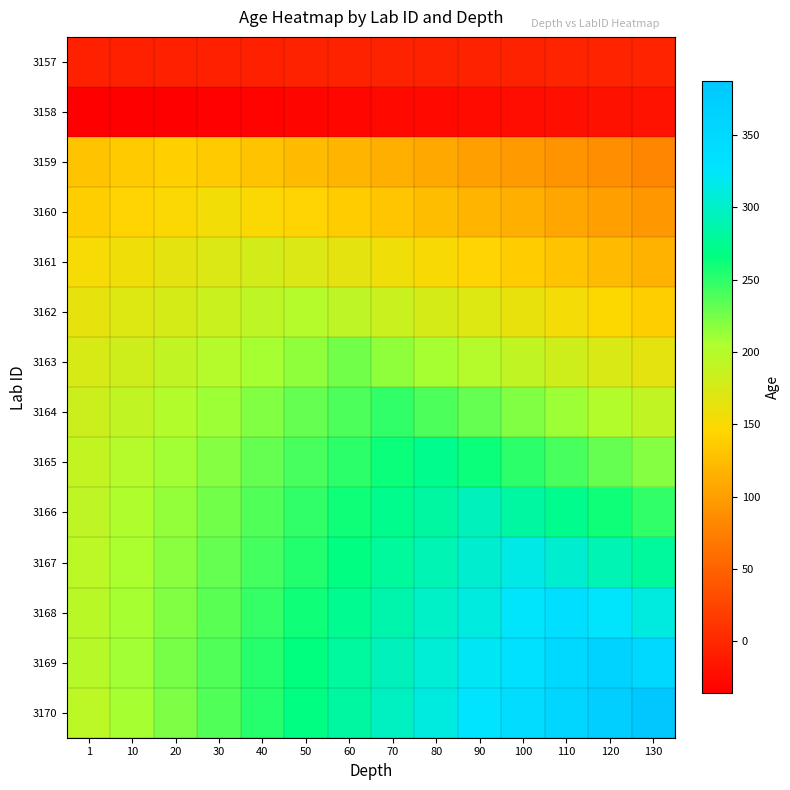

Reading left to right, what are all the values shown in this chart?

3157: 1=-7.7	10=-7.4	20=-7.1	30=-6.8	40=-6.5	50=-6.2	60=-5.9	70=-5.7	80=-5.4	90=-5.1	100=-4.8	110=-4.5	120=-4.2	130=-3.9
3158: 1=-34.8	10=-36.0	20=-34.6	30=-33.2	40=-31.9	50=-30.5	60=-29.1	70=-27.7	80=-26.3	90=-24.9	100=-23.5	110=-22.2	120=-20.8	130=-19.4
3159: 1=130.2	10=135.0	20=140.4	30=135.0	40=129.6	50=124.2	60=118.8	70=113.4	80=108.0	90=102.6	100=97.2	110=91.8	120=86.4	130=81.0
3160: 1=137.7	10=143.1	20=149.0	30=155.0	40=149.0	50=143.1	60=137.1	70=131.1	80=125.2	90=119.2	100=113.3	110=107.3	120=101.3	130=95.4
3161: 1=151.2	10=157.3	20=164.2	30=171.0	40=177.9	50=171.0	60=164.2	70=157.3	80=150.5	90=143.7	100=136.8	110=130.0	120=123.1	130=116.3
3162: 1=162.6	10=169.5	20=177.2	30=184.9	40=192.6	50=200.3	60=192.6	70=184.9	80=177.2	90=169.5	100=161.8	110=154.1	120=146.4	130=138.7
3163: 1=174.3	10=182.1	20=190.8	30=199.4	40=208.1	50=216.8	60=225.4	70=216.8	80=208.1	90=199.4	100=190.8	110=182.1	120=173.4	130=164.7
3164: 1=183.3	10=192.0	20=201.6	30=211.2	40=220.8	50=230.4	60=240.0	70=249.6	80=240.0	90=230.4	100=220.8	110=211.2	120=201.6	130=192.0
3165: 1=189.7	10=199.1	20=209.6	30=220.1	40=230.6	50=241.1	60=251.5	70=262.0	80=272.5	90=262.0	100=251.5	110=241.1	120=230.6	130=220.1
3166: 1=193.5	10=203.7	20=215.0	30=226.4	40=237.7	50=249.0	60=260.3	70=271.6	80=282.9	90=294.3	100=282.9	110=271.6	120=260.3	130=249.0
3167: 1=195.3	10=206.2	20=218.4	30=230.5	40=242.6	50=254.8	60=266.9	70=279.0	80=291.1	90=303.3	100=315.4	110=303.3	120=291.1	130=279.0
3168: 1=196.7	10=208.5	20=221.5	30=234.5	40=247.6	50=260.6	60=273.6	70=286.6	80=299.7	90=312.7	100=325.7	110=338.8	120=325.7	130=312.7
3169: 1=197.3	10=209.9	20=223.9	30=237.8	40=251.8	50=265.8	60=279.8	70=293.8	80=307.8	90=321.8	100=335.8	110=349.8	120=363.8	130=349.8
3170: 1=195.1	10=208.5	20=223.4	30=238.3	40=253.2	50=268.1	60=283.0	70=297.9	80=312.8	90=327.7	100=342.6	110=357.4	120=372.3	130=387.2